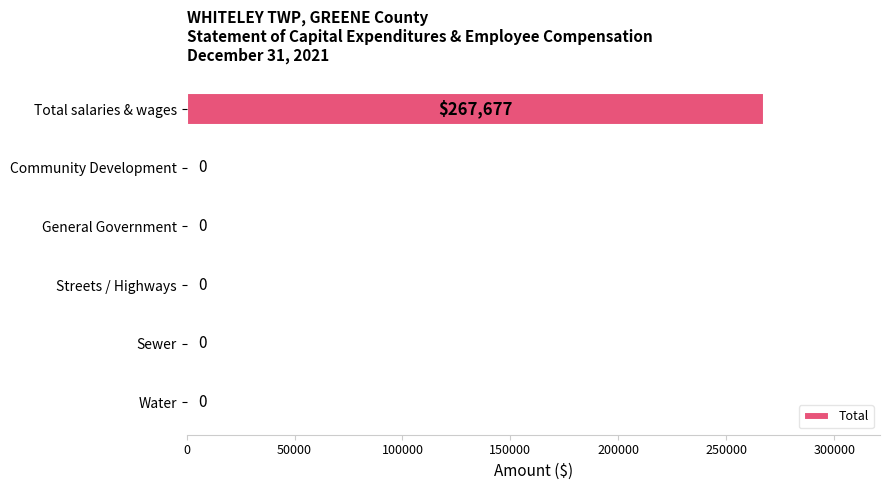

What is the change in value from Total salaries & wages to Streets / Highways?

-267677